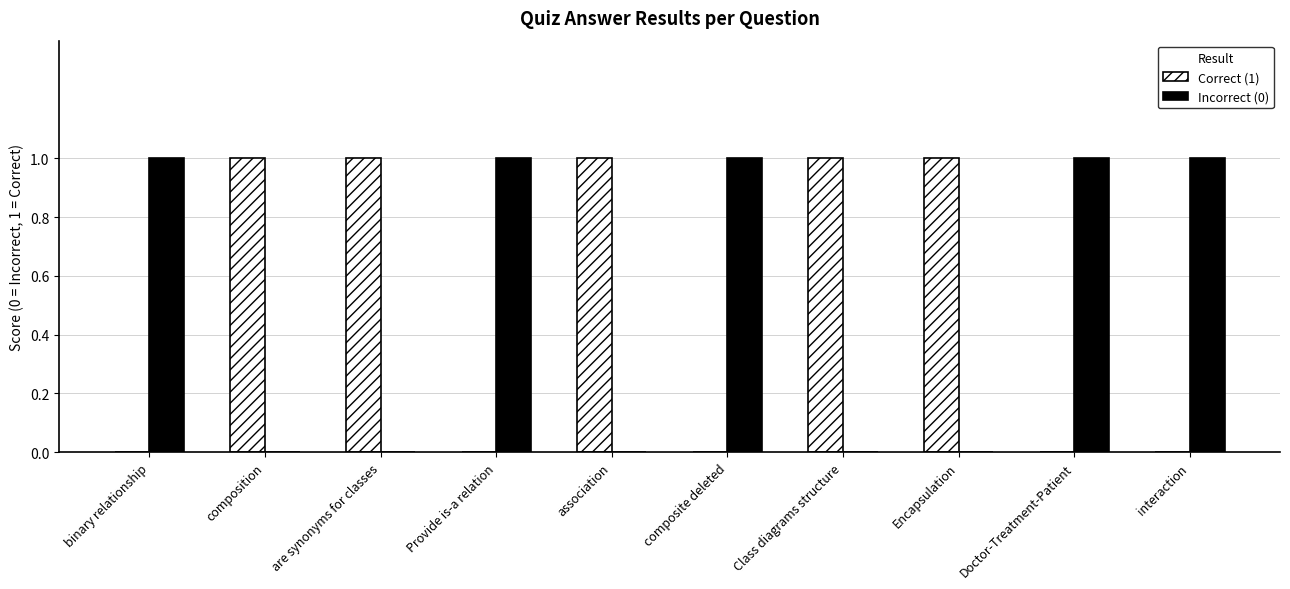

How many series are shown in this chart?

2